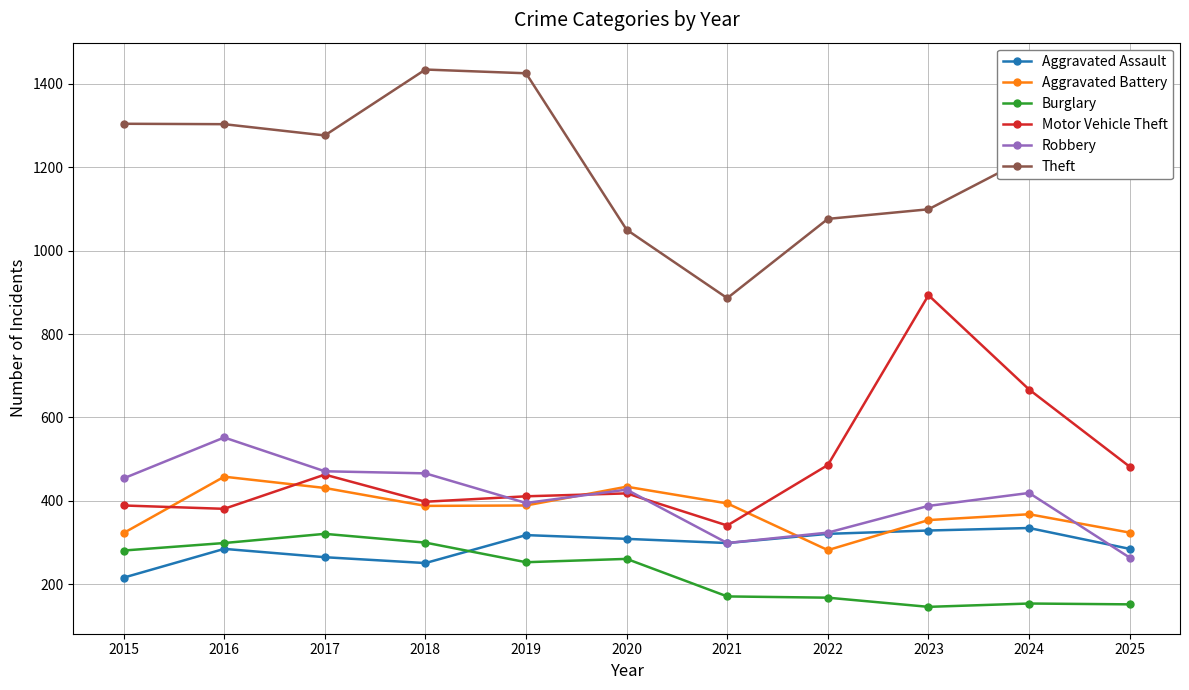

Between 2021 and 2022, which series saw the biggest shift?

Theft